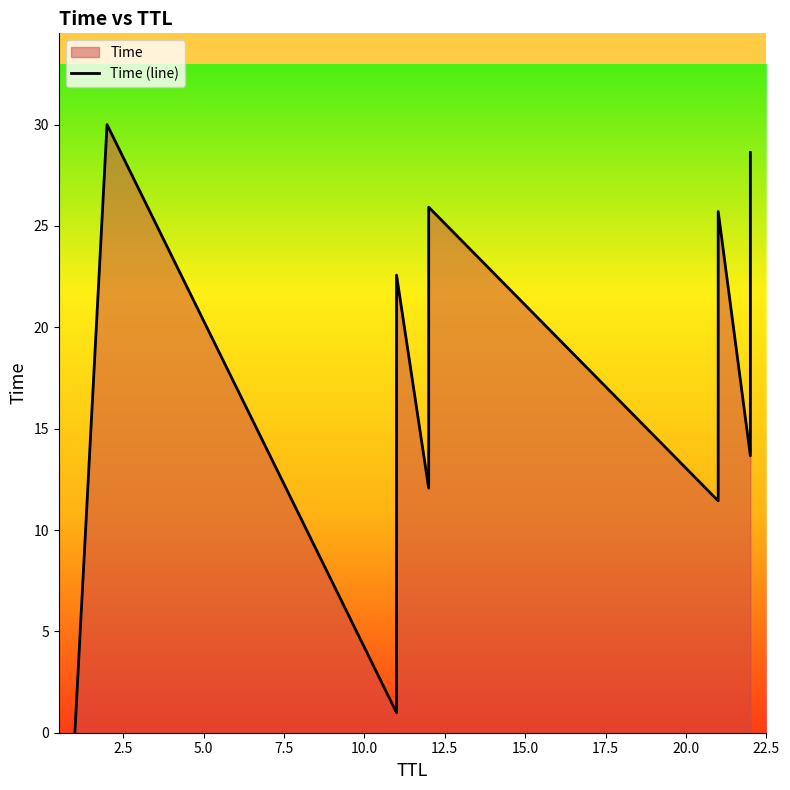

What is the value of the 11th point from the left?

13.7